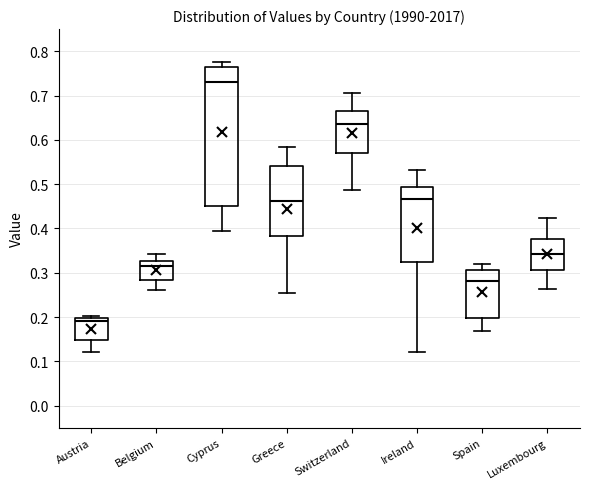

Which box has the highest median line?

Cyprus